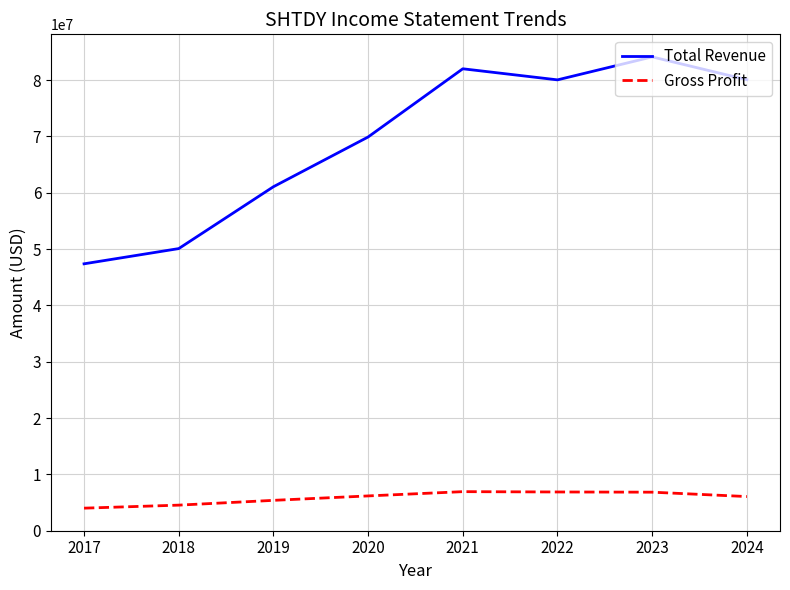

Which series changed the most between 2019 and 2022?

Total Revenue